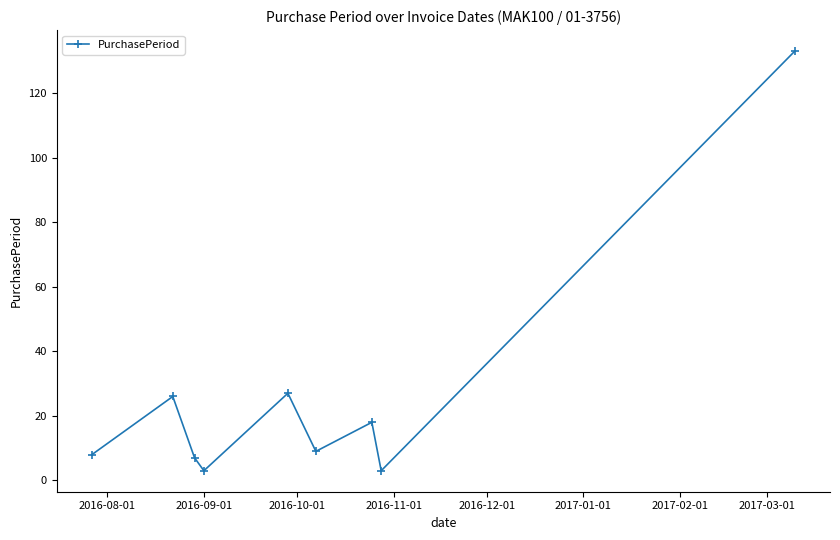

What is the value of the 5th point from the left?

27